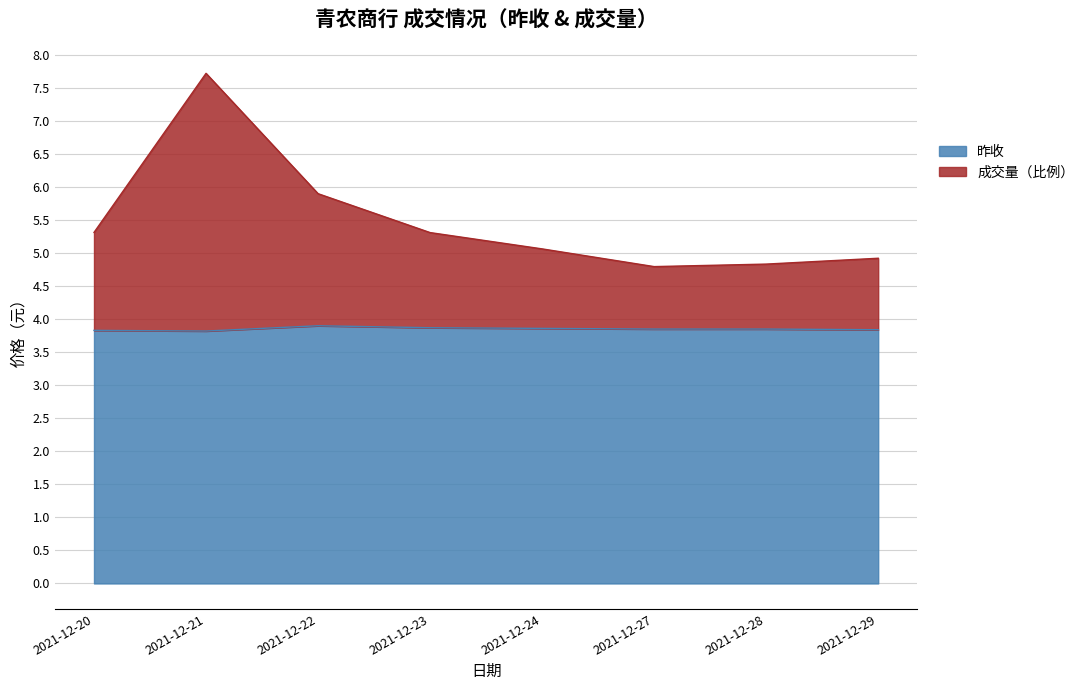

Where is the first local maximum for 昨收?

2021-12-22